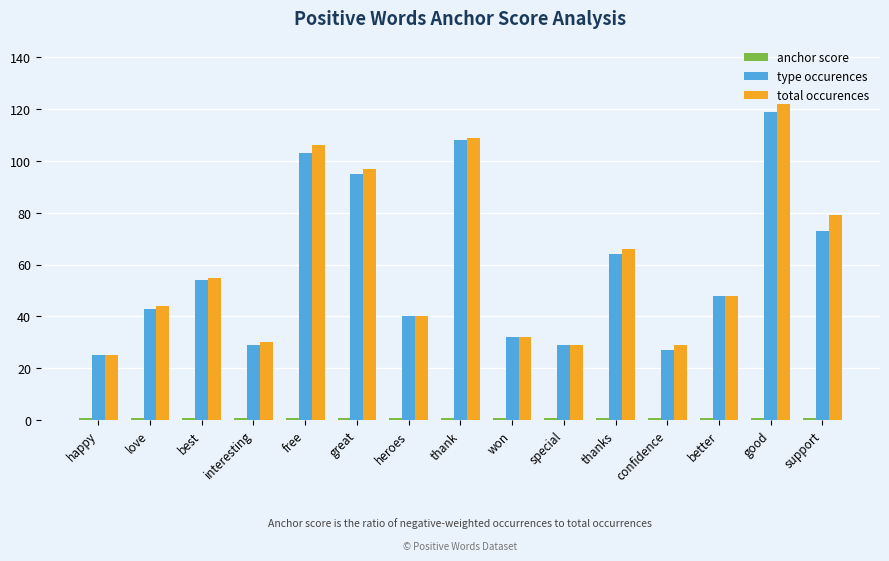

How many series are shown in this chart?

3